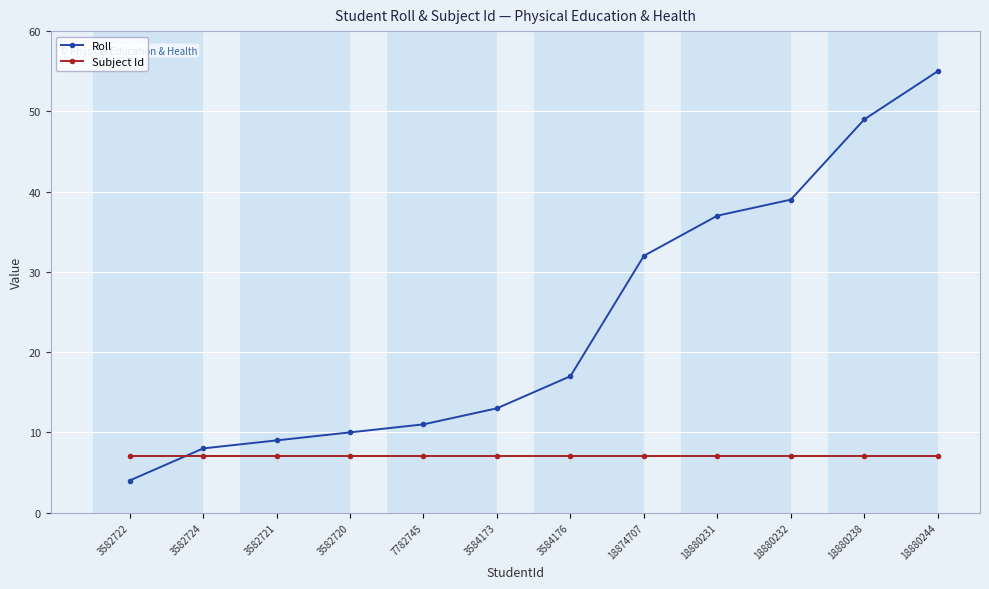

Is it true that Subject Id equals 7 at 7782745?

True